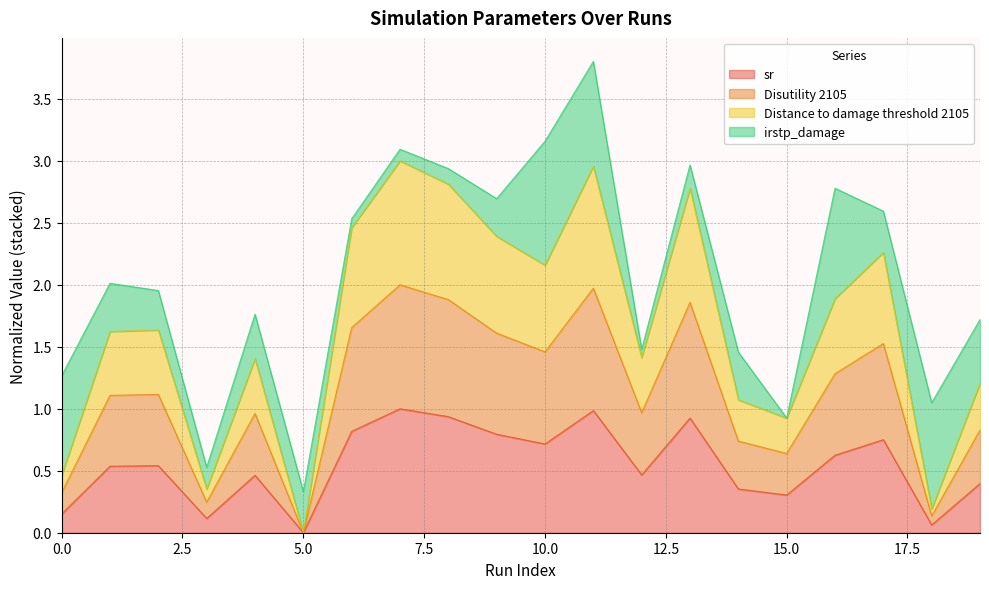

At which label does Distance to damage threshold 2105 first exceed 1?

1